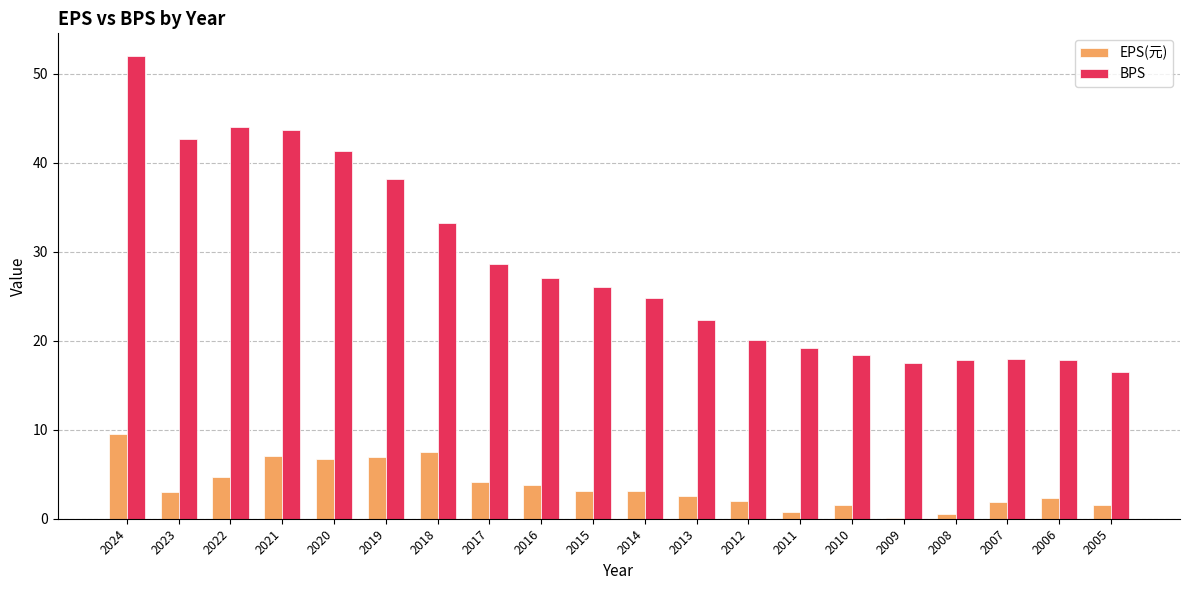

What is the maximum value for BPS?

52.0